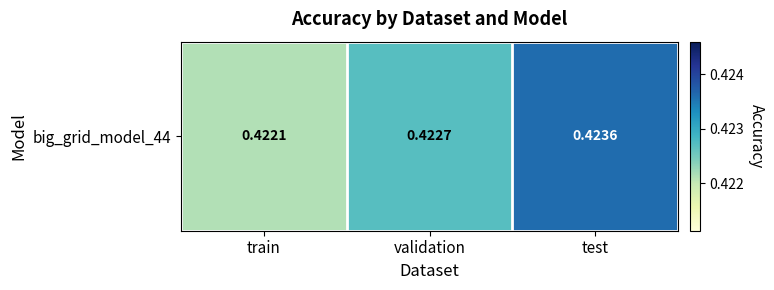

The chart shows a value of 0.4 at train. True or false?

True